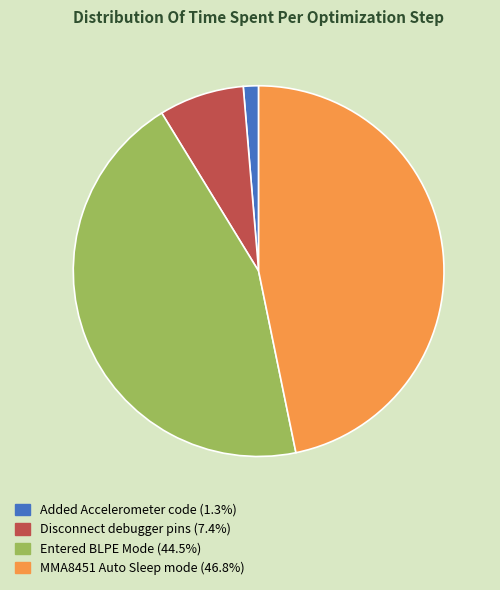

Is there a majority slice in this chart?

No